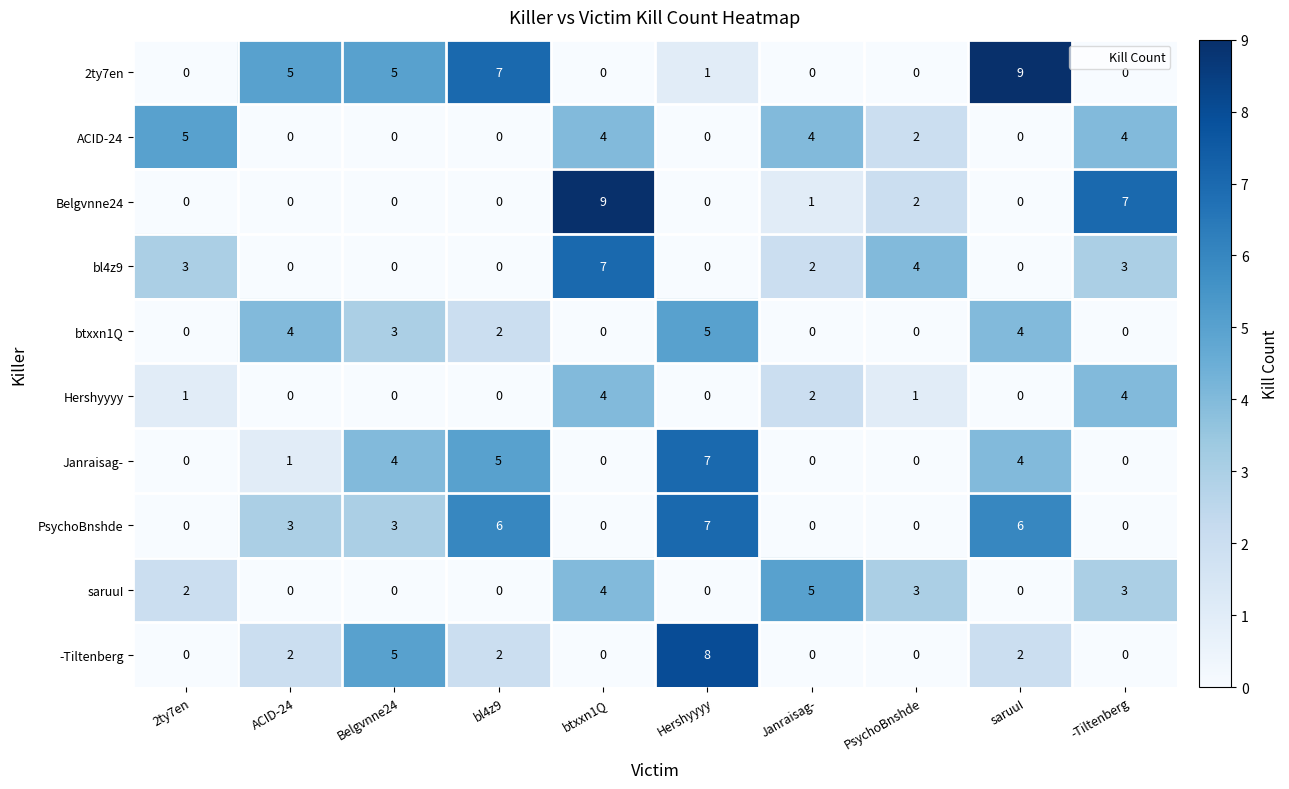

True or false: bl4z9 has a value of 2 at Janraisag-.

True